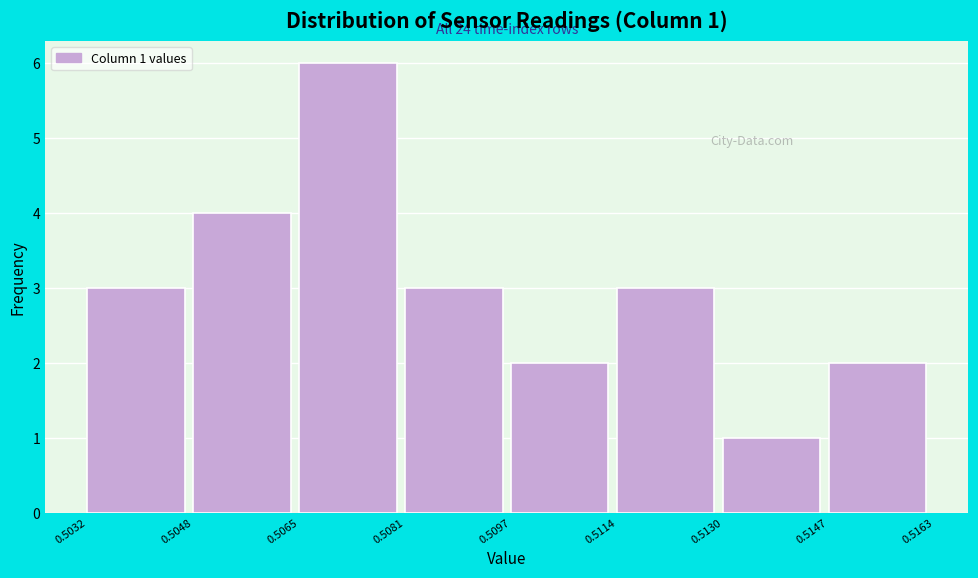

Which range on the x-axis has the tallest bar?

0.5065 to 0.5081